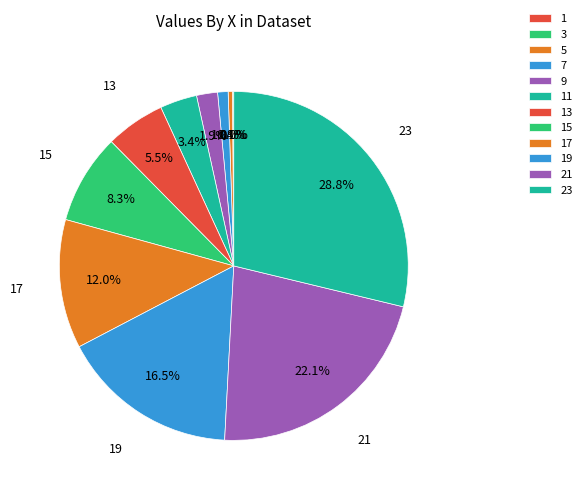

What is the change in value from 9 to 19?

+6690